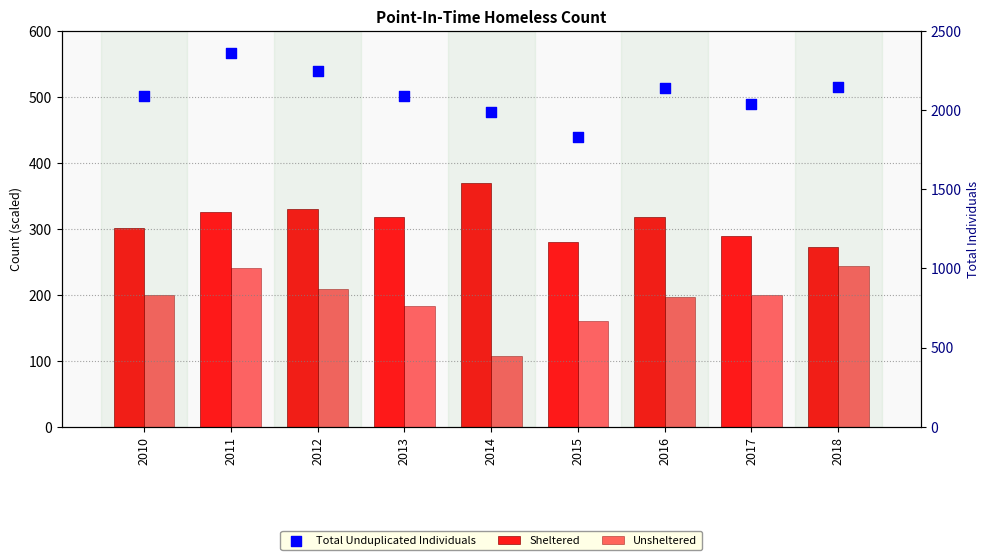

At how many categories does at least one series exceed 343?

9